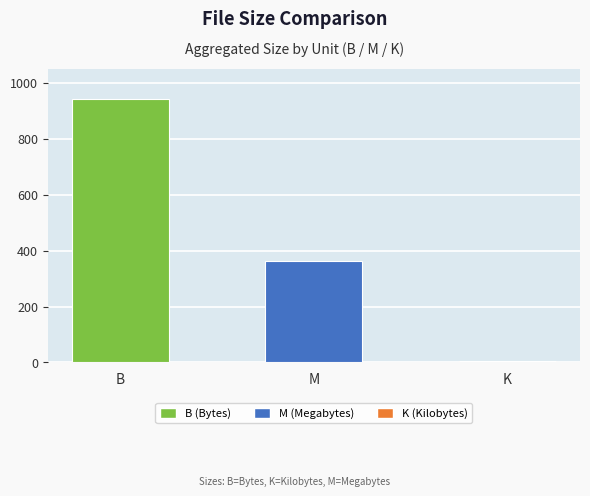

Rank the categories by value from highest to lowest.

B, M, K